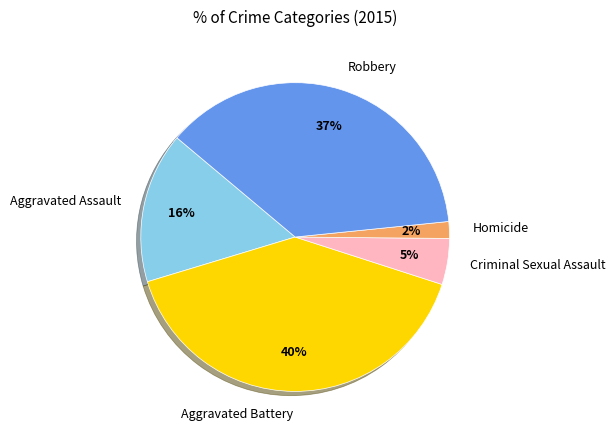

What percentage is the Aggravated Assault slice, to the nearest percent?

16%